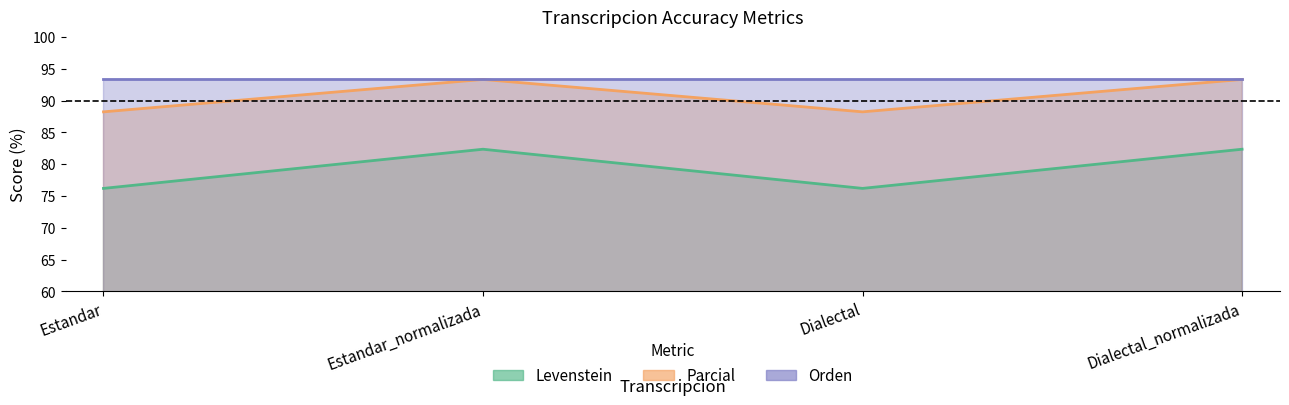

What position from the right is Estandar_normalizada?

3